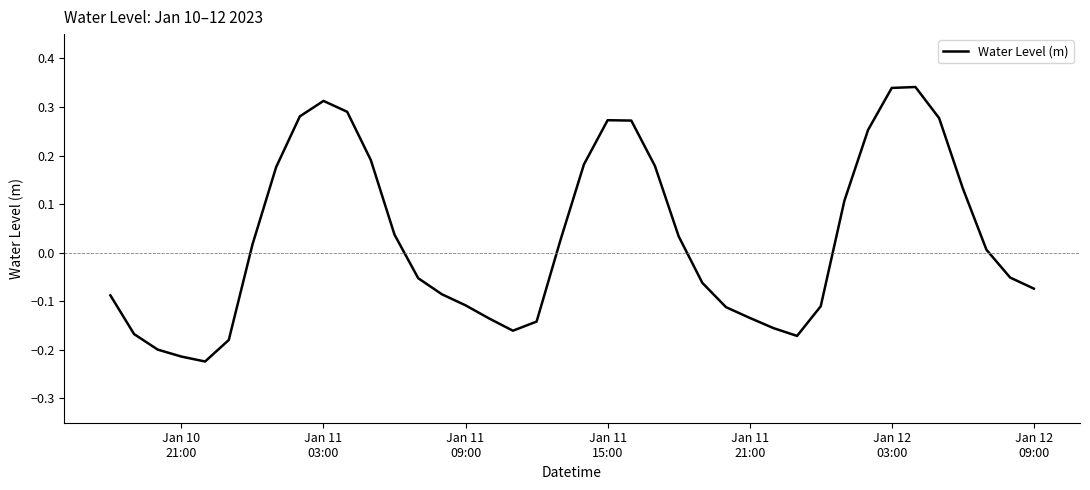

How many values are below zero?

20